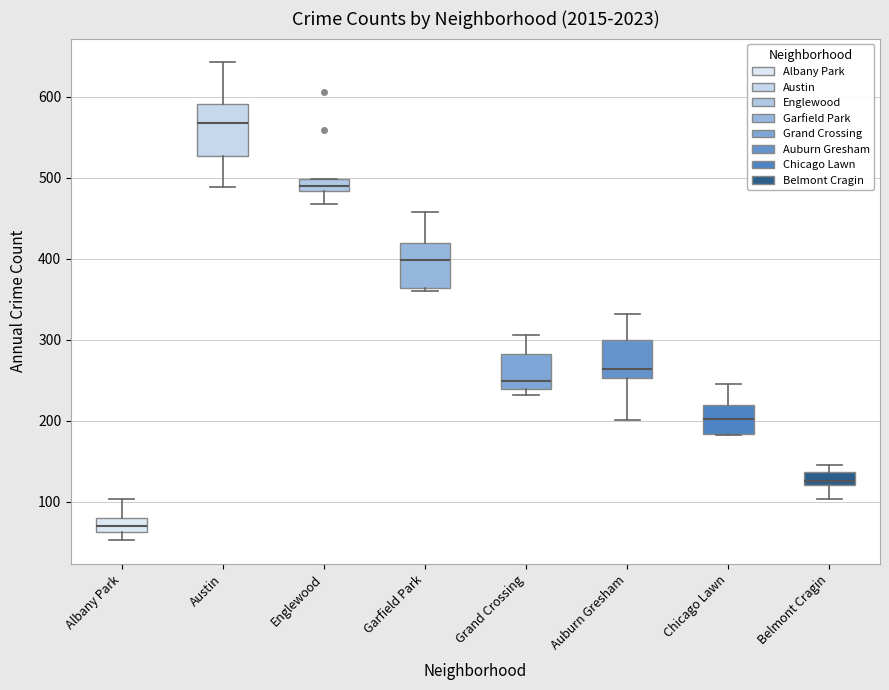

Where does the median line of the box for Chicago Lawn sit on the y-axis? The values are not printed on the chart, so give them approximately, as read against the axis.

200